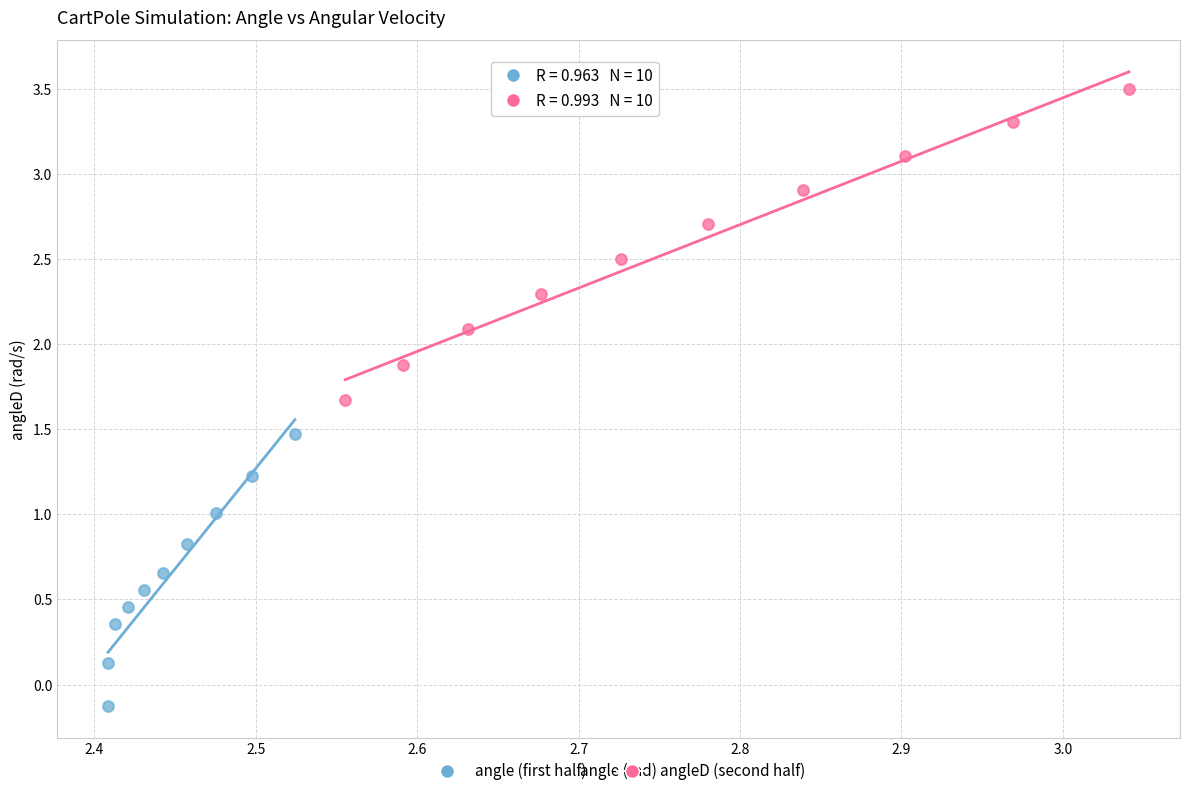

Which series contains the lowest Y value?

angle (first half)